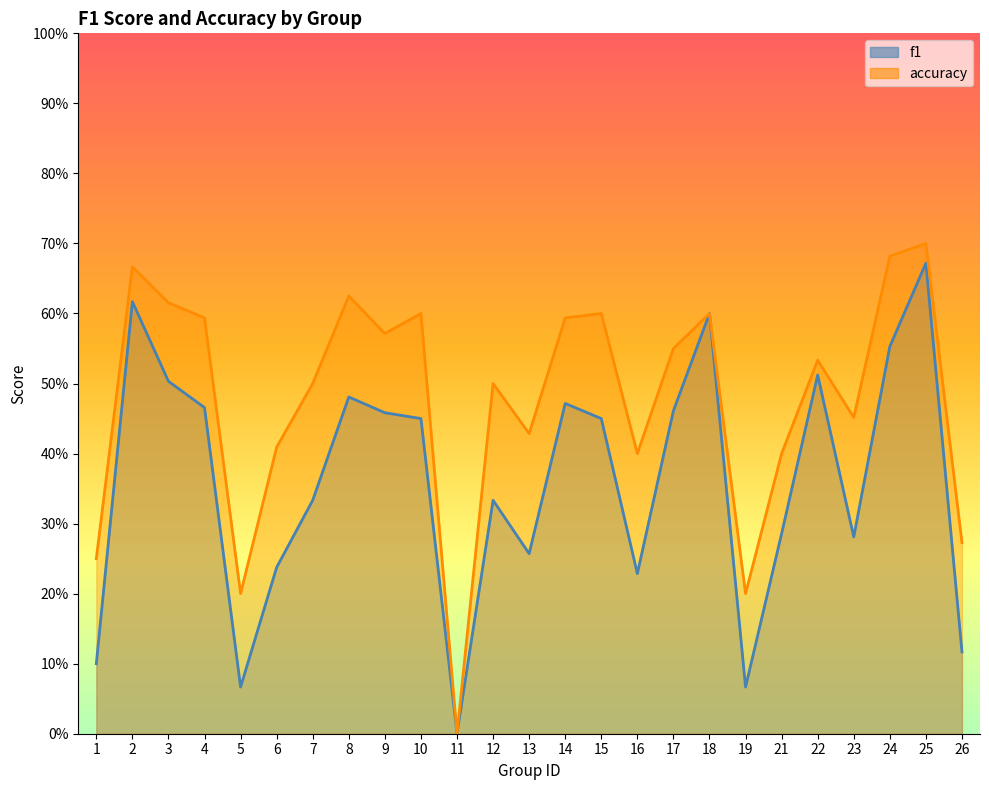

What is the difference between the f1 values at 11 and 7?

0.3